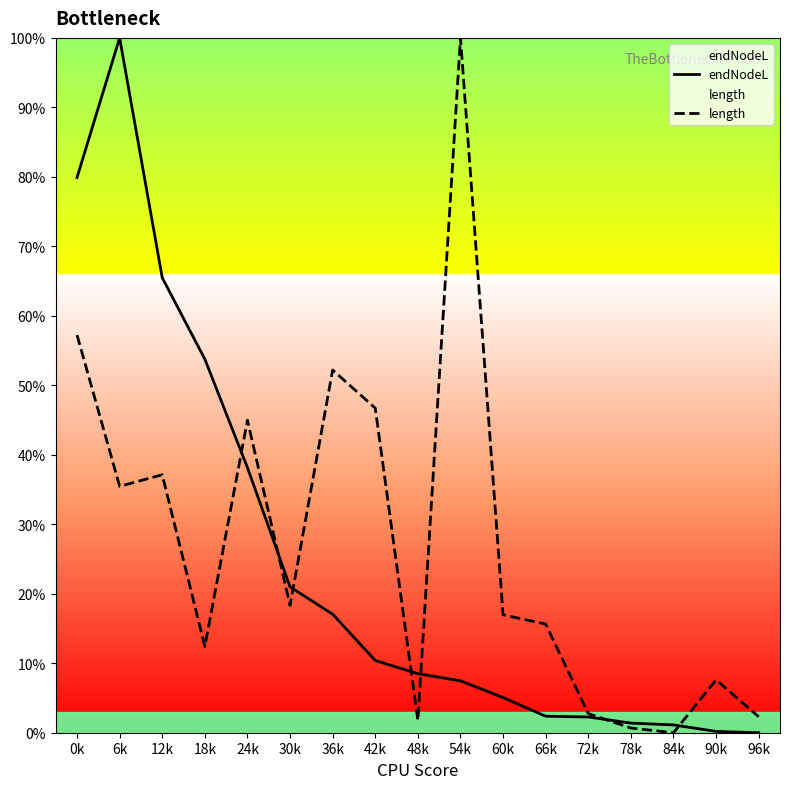

Rank the series by their maximum value, from lowest to highest.

endNodeL, length